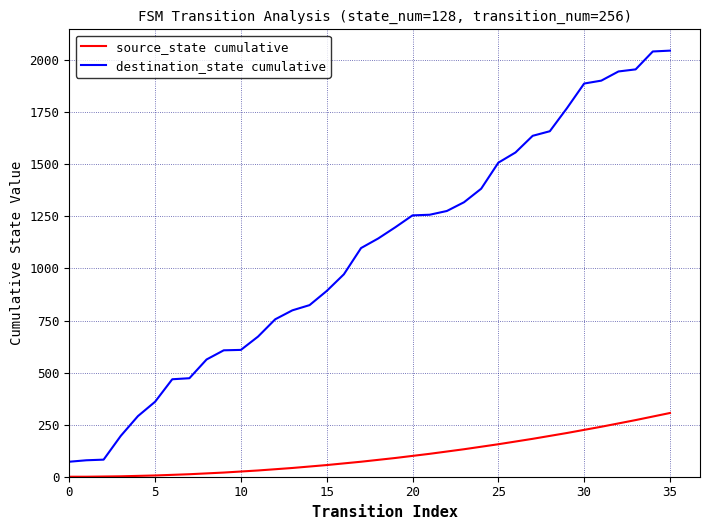

What is the sum of all destination_state cumulative values?

38557